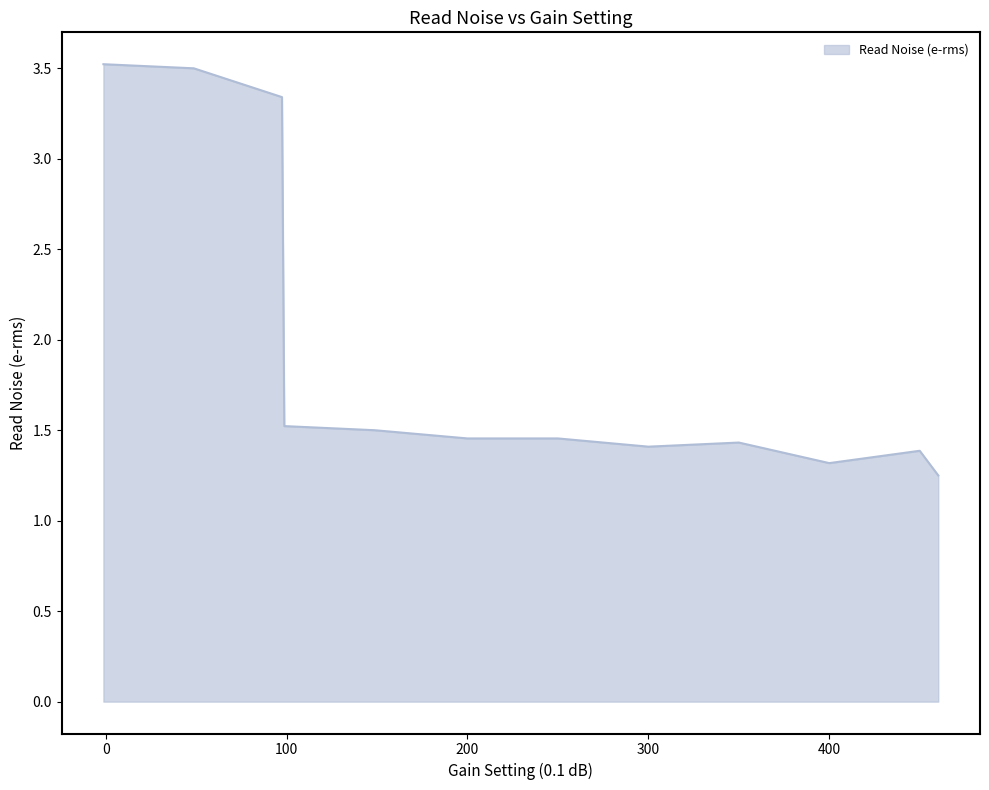

What is the difference between the maximum and second lowest values?

2.2